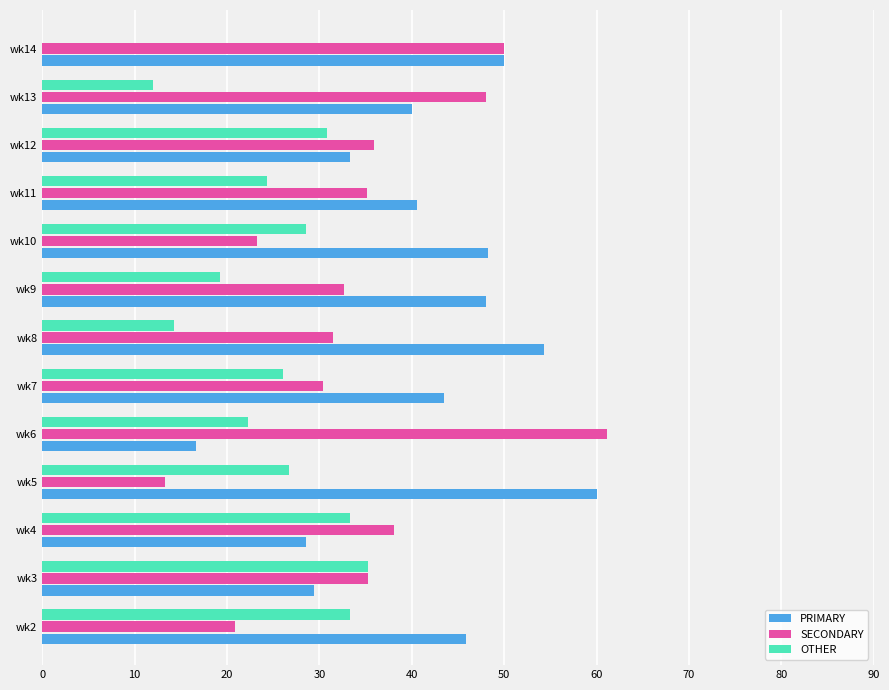

Which series has the largest total across all categories?

PRIMARY